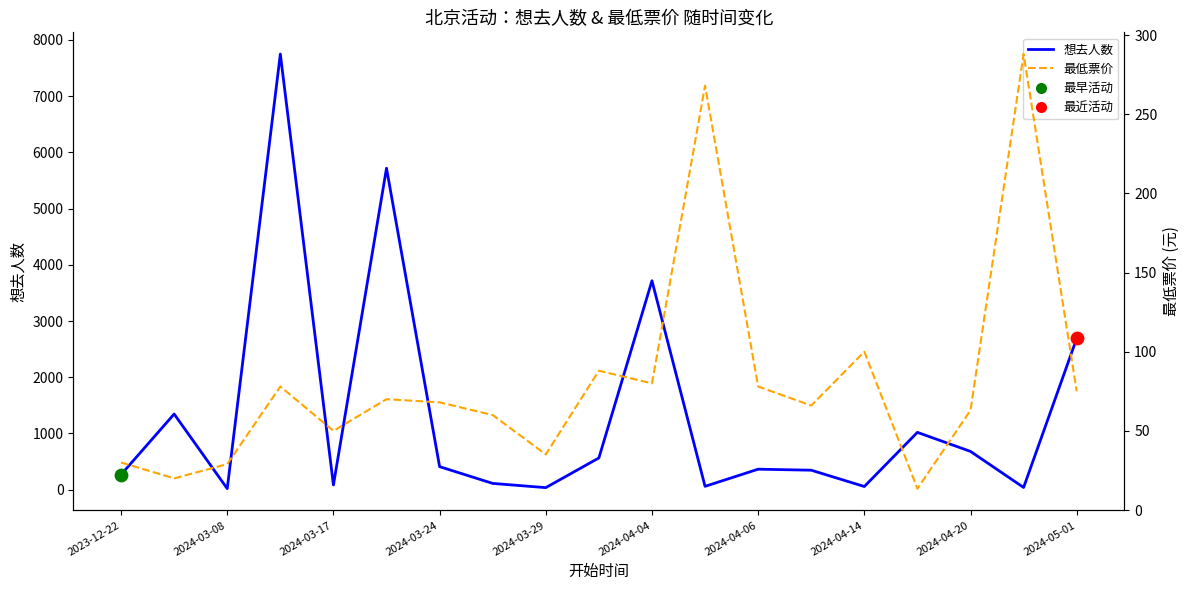

Which series has the largest Y range (max minus min)?

想去人数